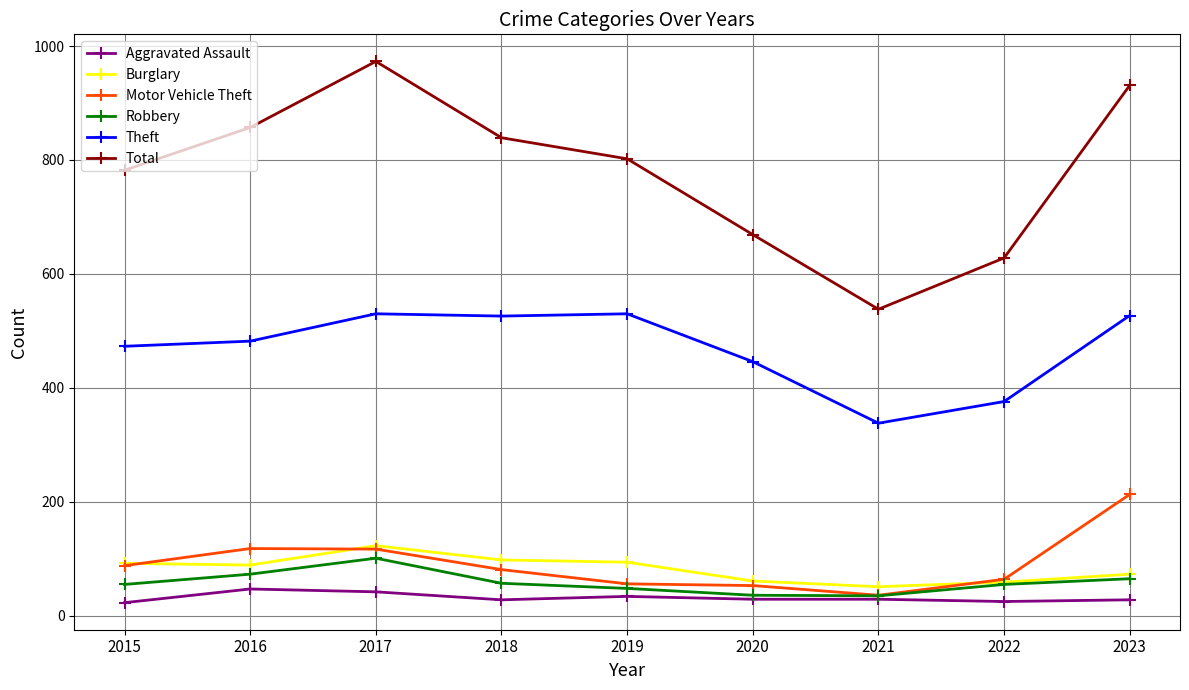

True or false: Theft has more than 2 points higher than both neighbors.

False